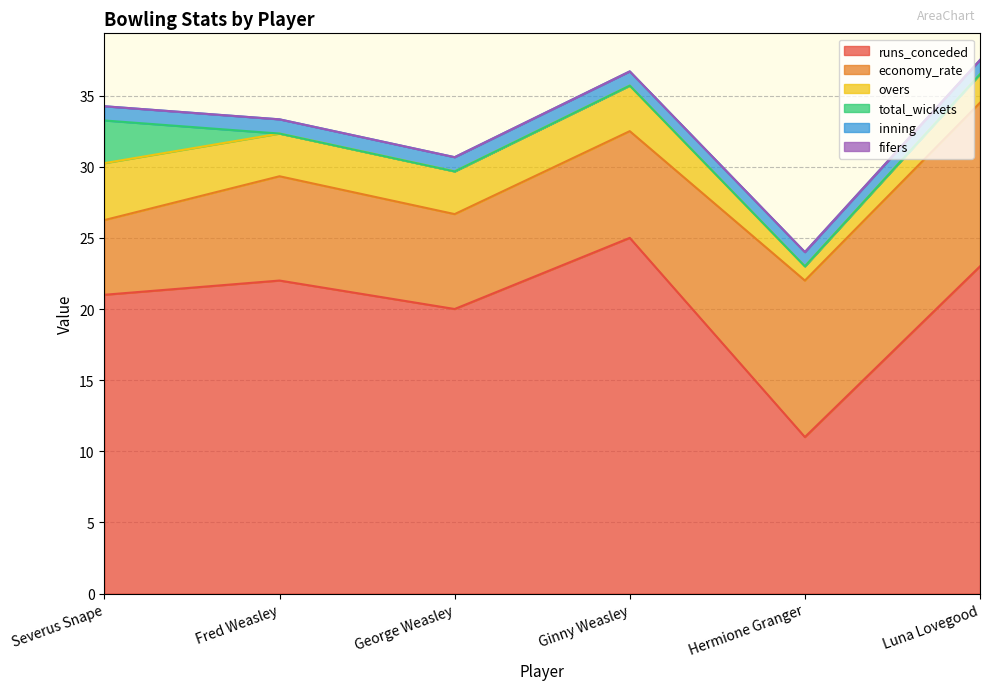

What is the value of the economy_rate point at the 2nd from the left?

7.3